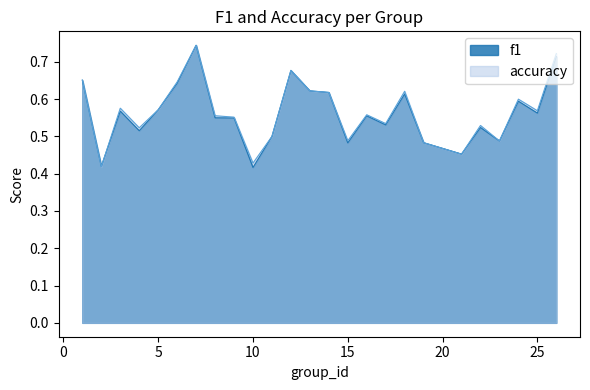

At which category does accuracy reach its first local valley?

2